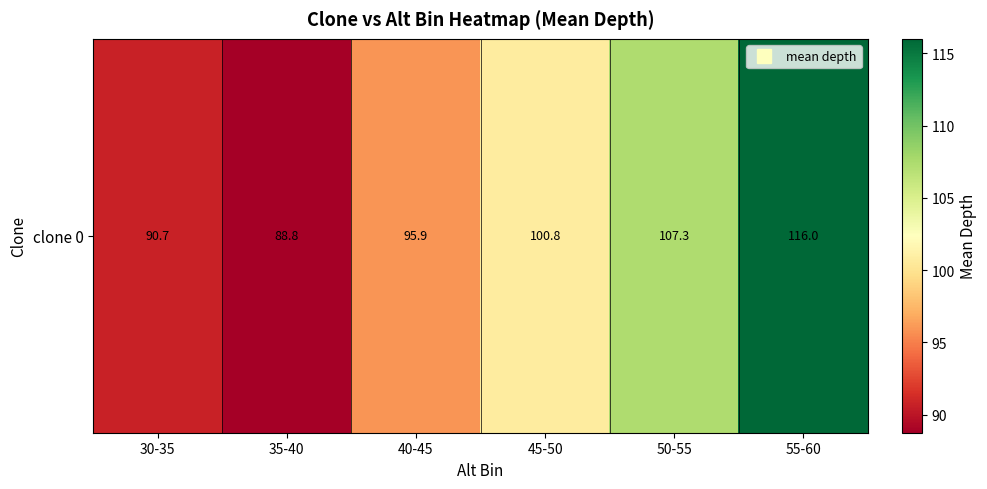

Rank the categories by value from highest to lowest.

55-60, 50-55, 45-50, 40-45, 30-35, 35-40